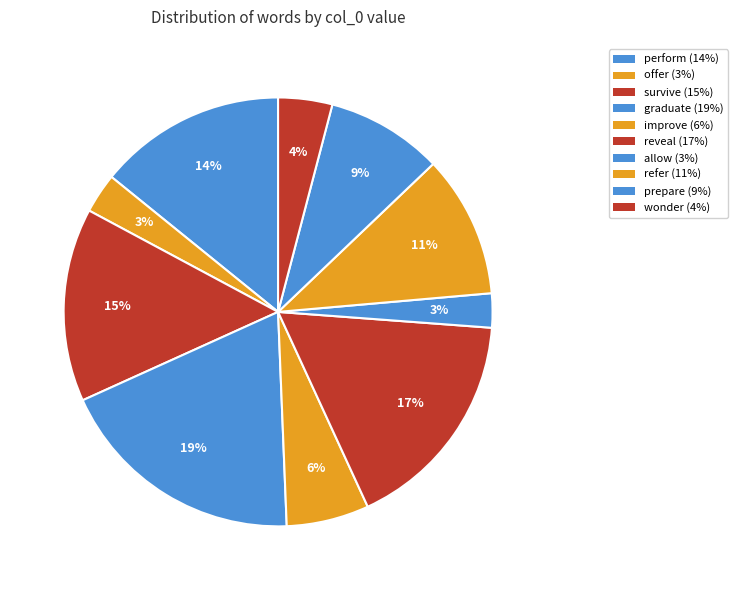

Is it true that refer is 1% of the pie?

False